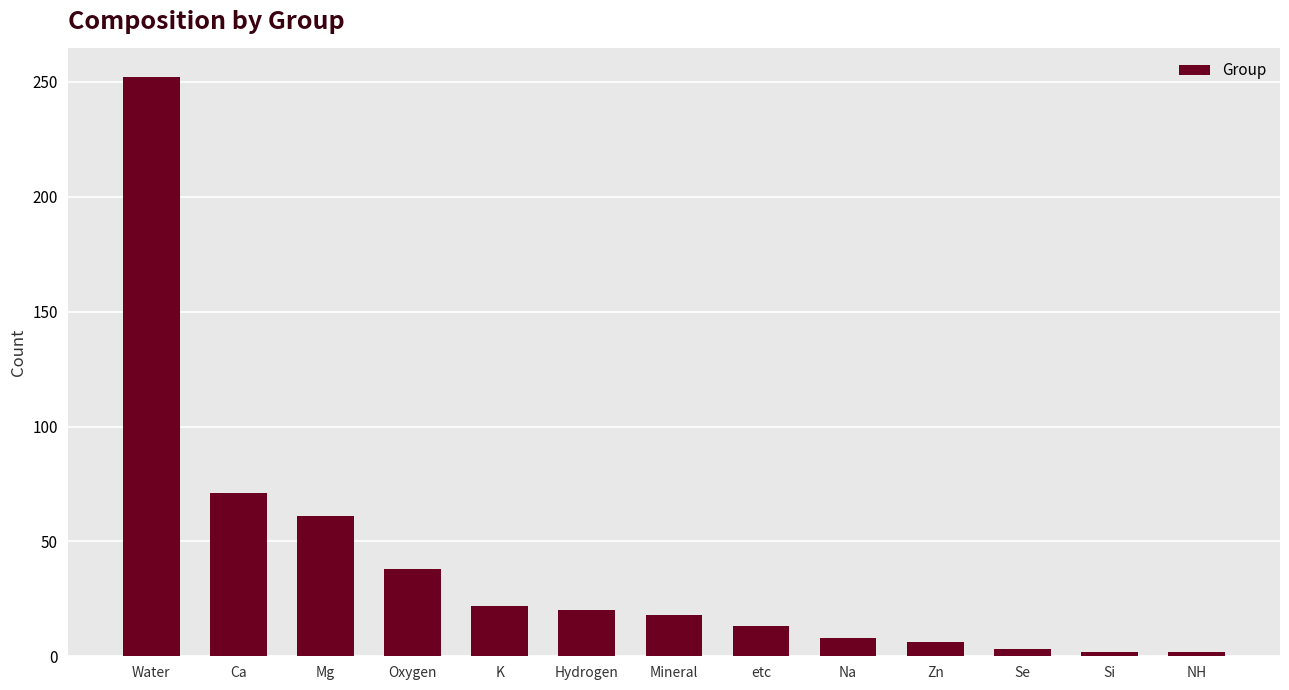

Which has a higher value, Hydrogen or Si?

Hydrogen